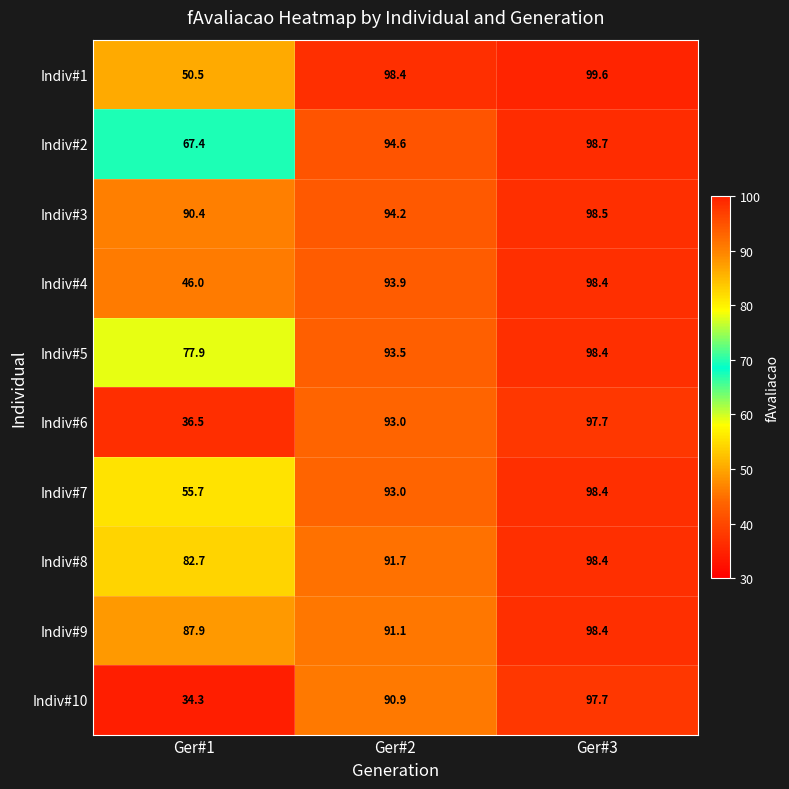

Reading left to right, what are all the values shown in this chart?

Indiv#1: Ger#1=50.5	Ger#2=98.4	Ger#3=99.6
Indiv#2: Ger#1=67.4	Ger#2=94.6	Ger#3=98.7
Indiv#3: Ger#1=90.4	Ger#2=94.2	Ger#3=98.5
Indiv#4: Ger#1=46.0	Ger#2=93.9	Ger#3=98.4
Indiv#5: Ger#1=77.9	Ger#2=93.5	Ger#3=98.4
Indiv#6: Ger#1=36.5	Ger#2=93.0	Ger#3=97.7
Indiv#7: Ger#1=55.7	Ger#2=93.0	Ger#3=98.4
Indiv#8: Ger#1=82.7	Ger#2=91.7	Ger#3=98.4
Indiv#9: Ger#1=87.9	Ger#2=91.1	Ger#3=98.4
Indiv#10: Ger#1=34.3	Ger#2=90.9	Ger#3=97.7